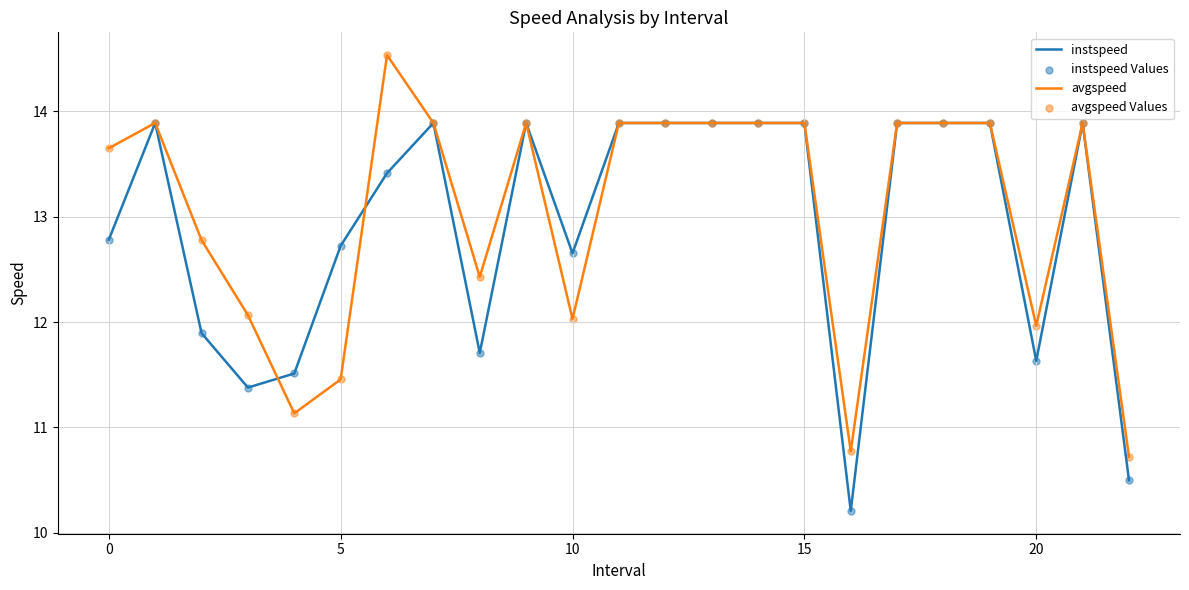

What is the highest value of the avgspeed series?

14.5